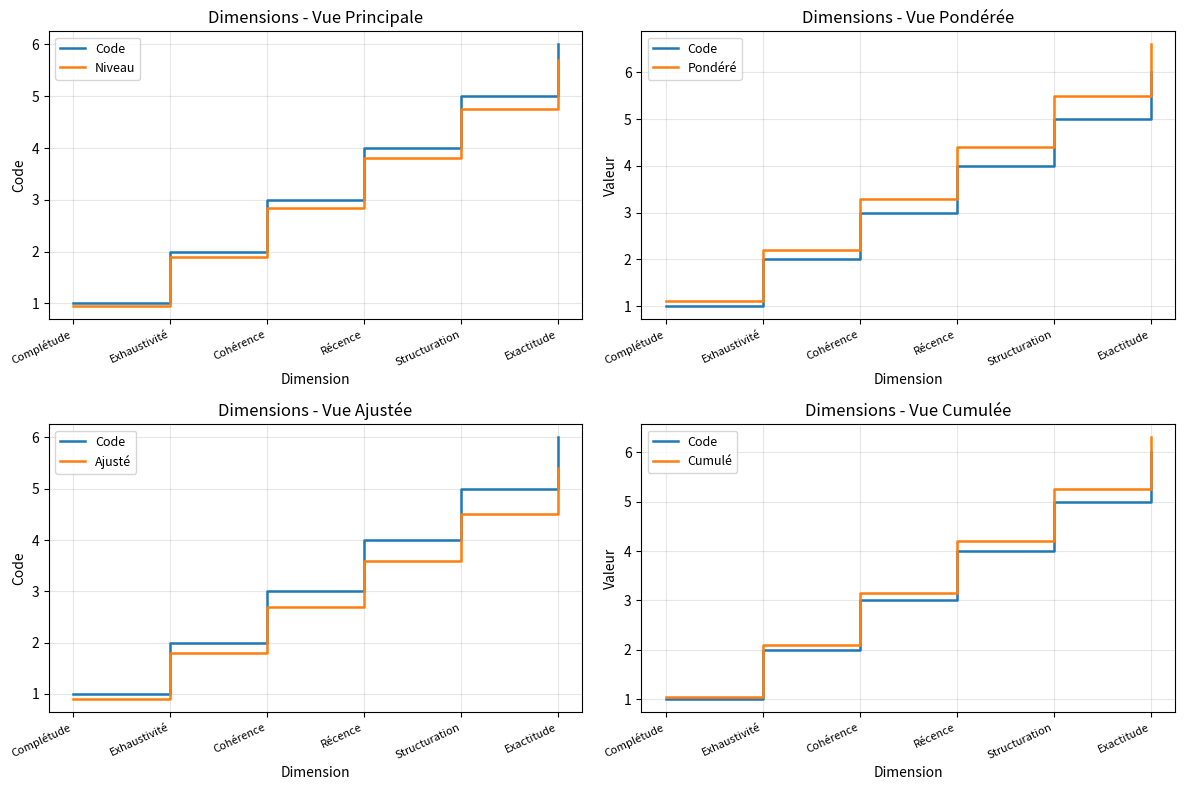

Is it true that Ajusté equals 3.6 at Récence?

True